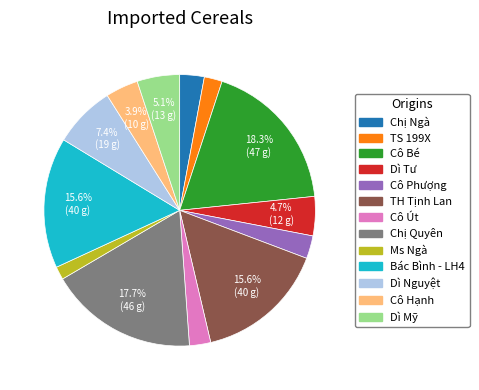

Which slice is the smallest?

Ms Ngà